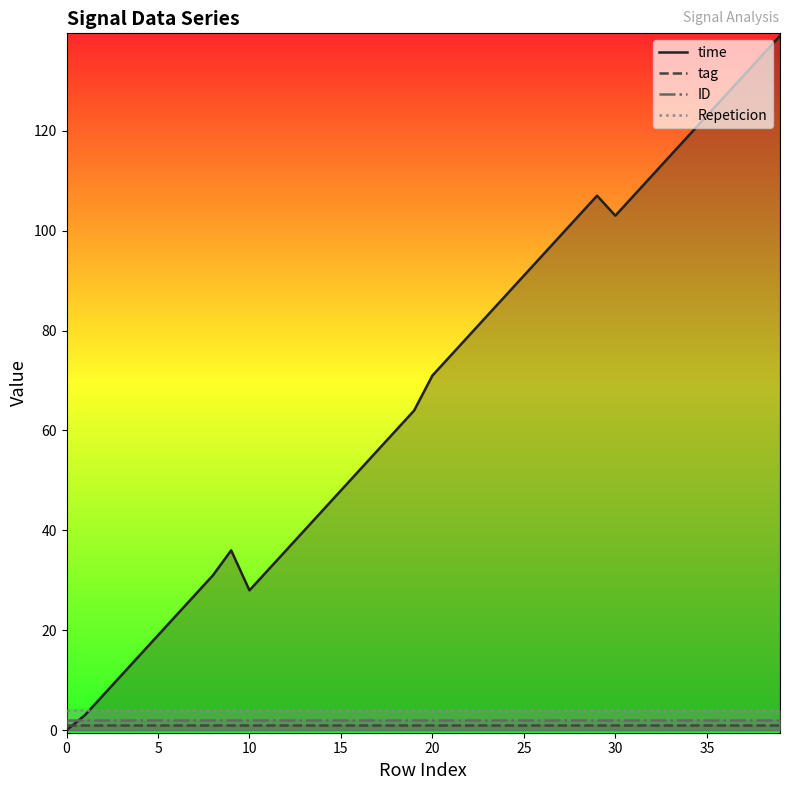

True or false: tag and Repeticion intersect in this chart.

False